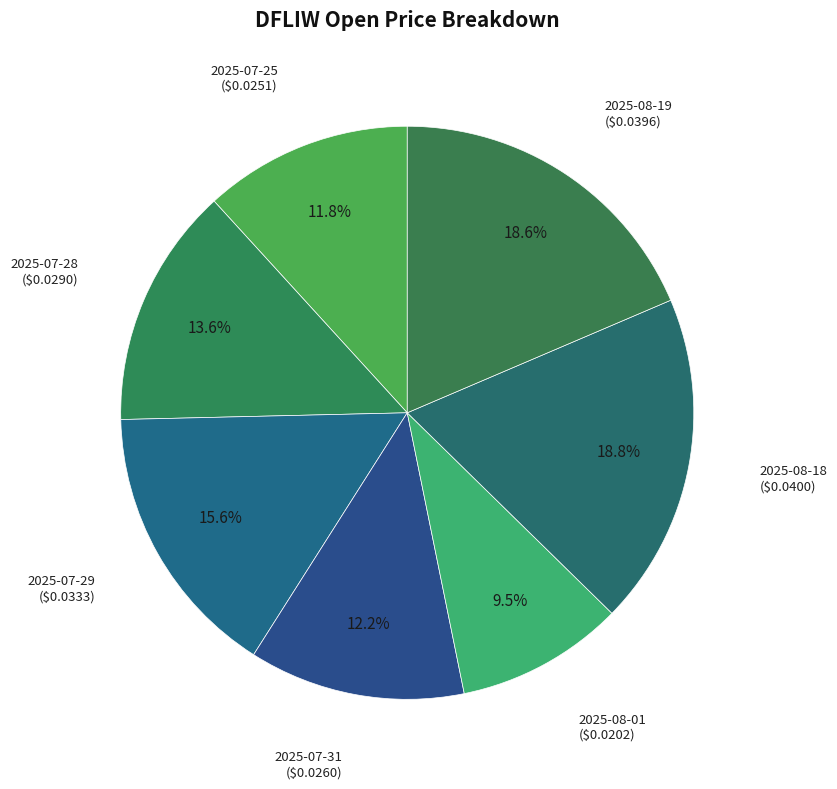

To the nearest percent, what is the combined percentage of 2025-07-31 and 2025-07-29?

28%